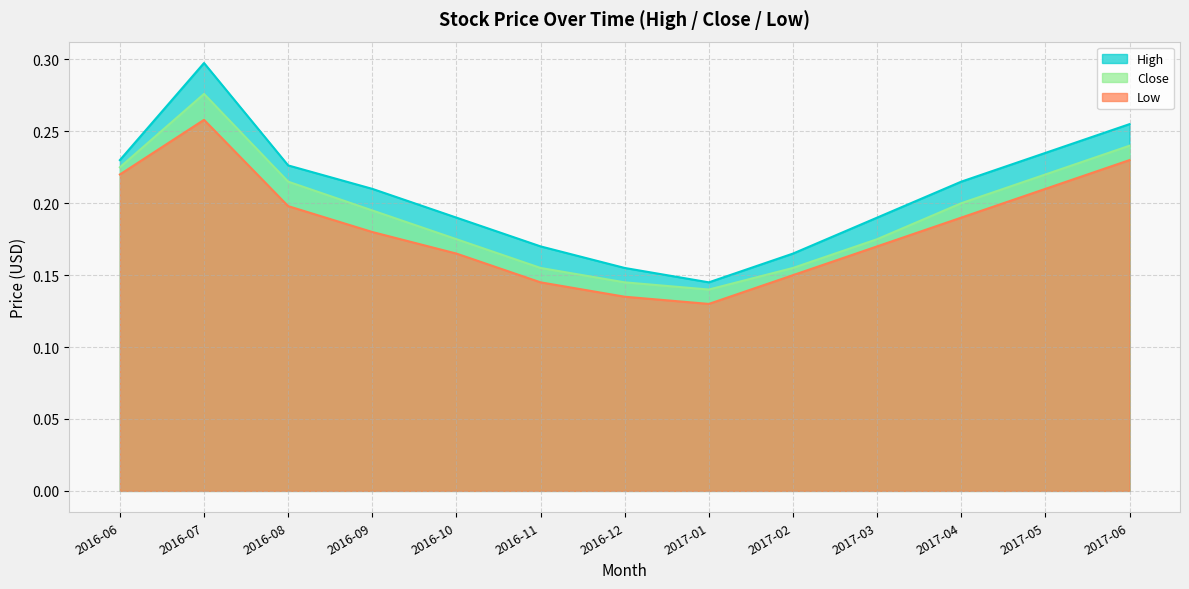

Is the value of High at 2016-09 greater than the value of Close at 2016-07?

No